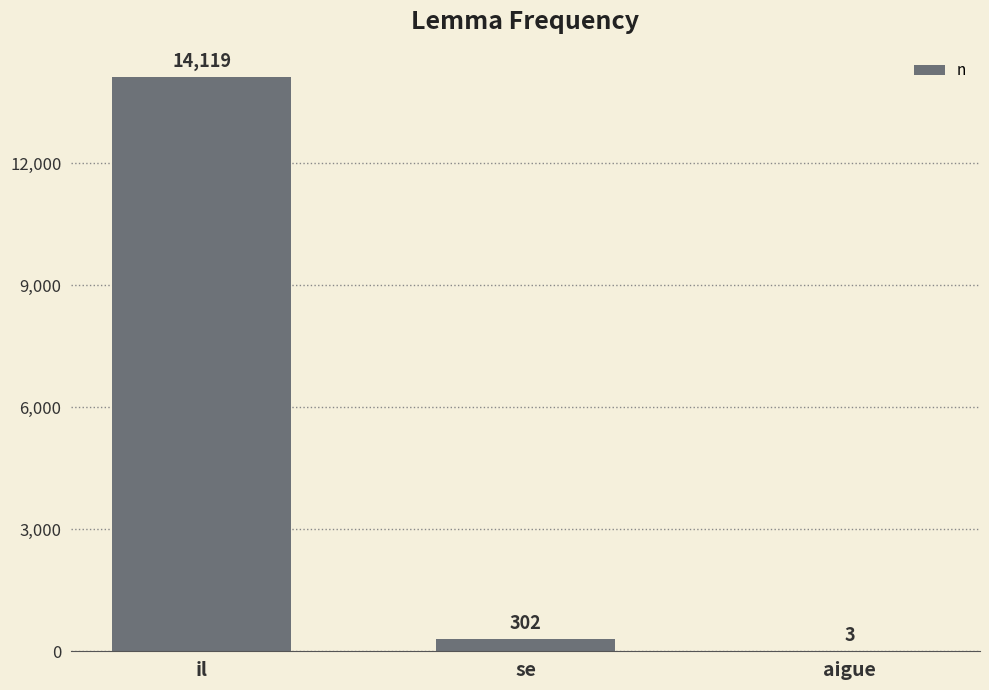

How many categories are shown in the chart?

3